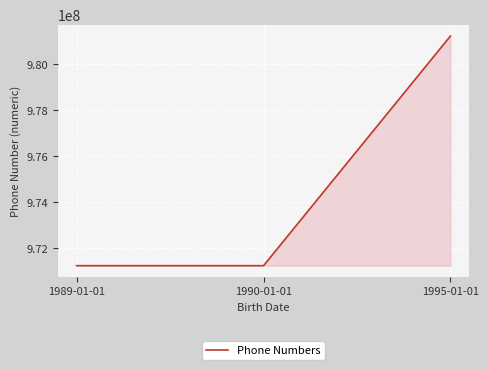

Which has a higher value, 1995-01-01 or 1989-01-01?

1995-01-01